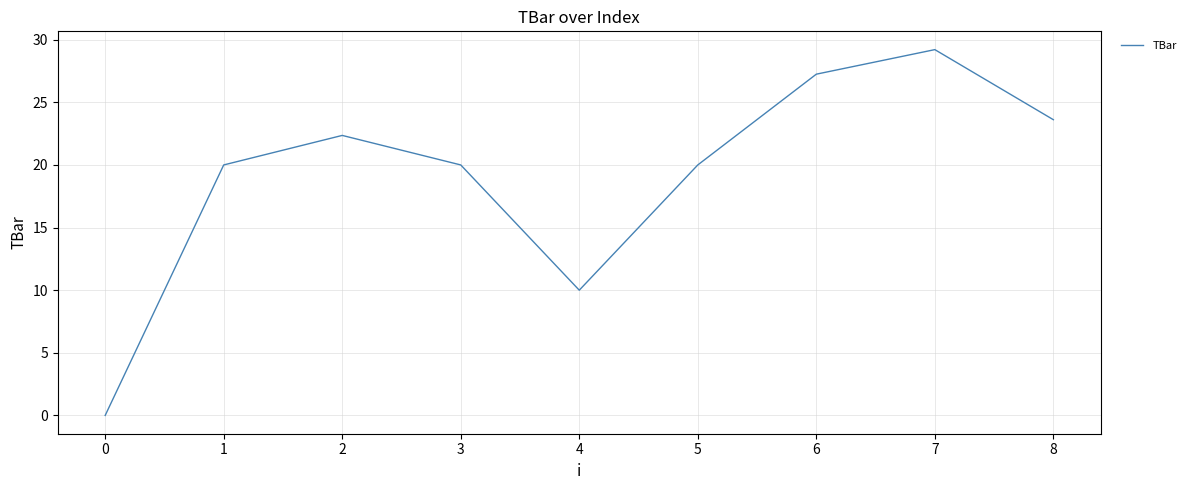

What is the change in value from 6 to 8?

-3.6